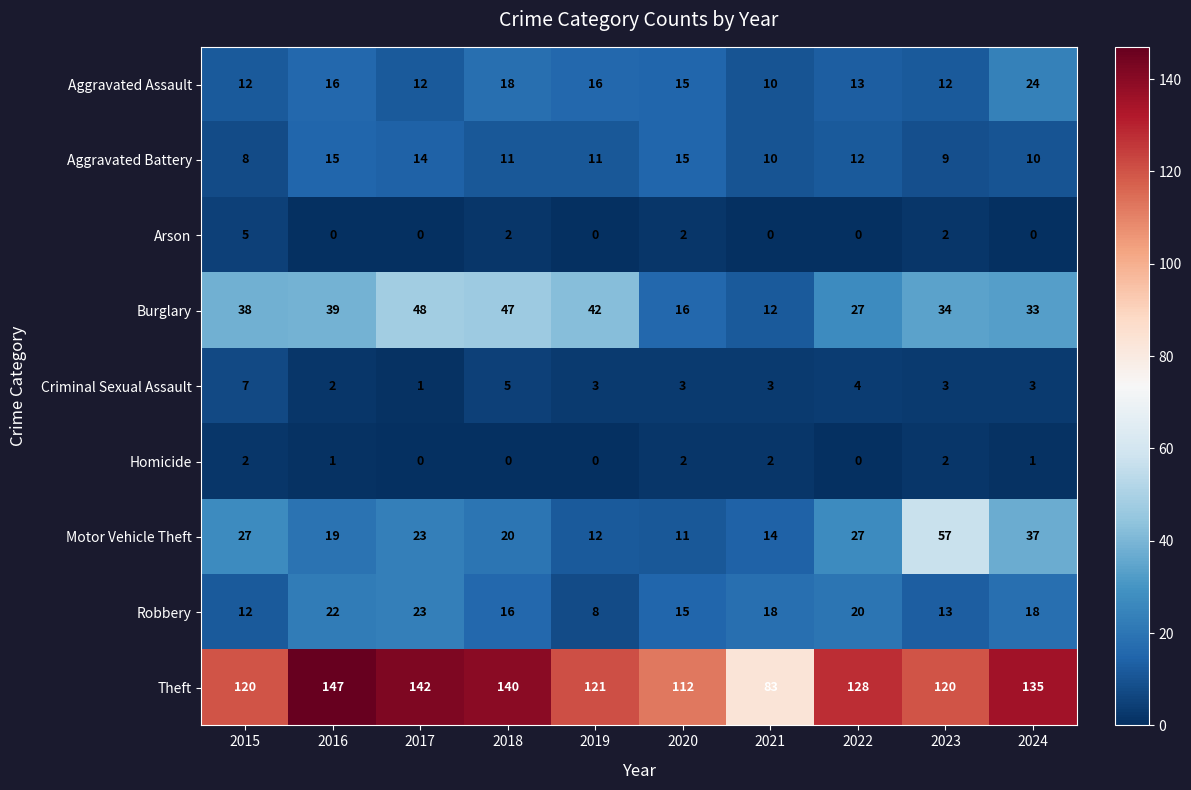

What is the difference between the maximum and minimum values in the Arson series?

5